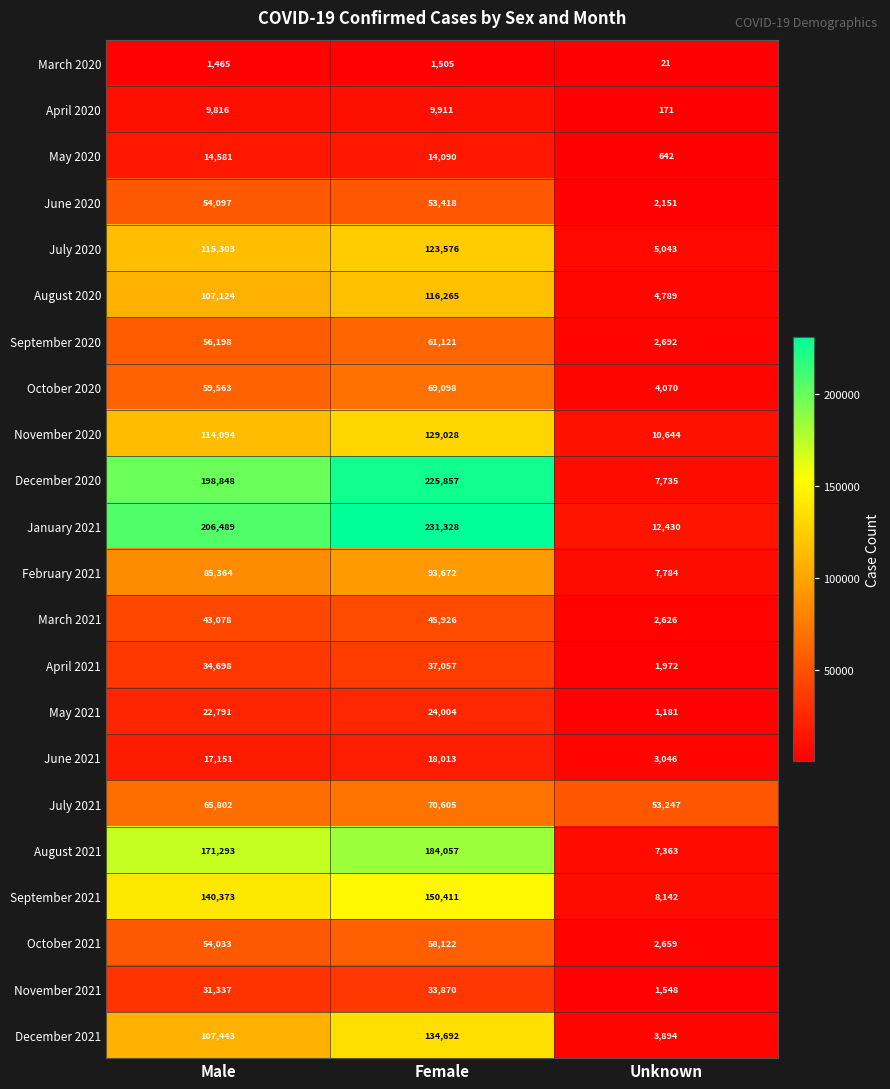

How many categories are shown in the chart?

3